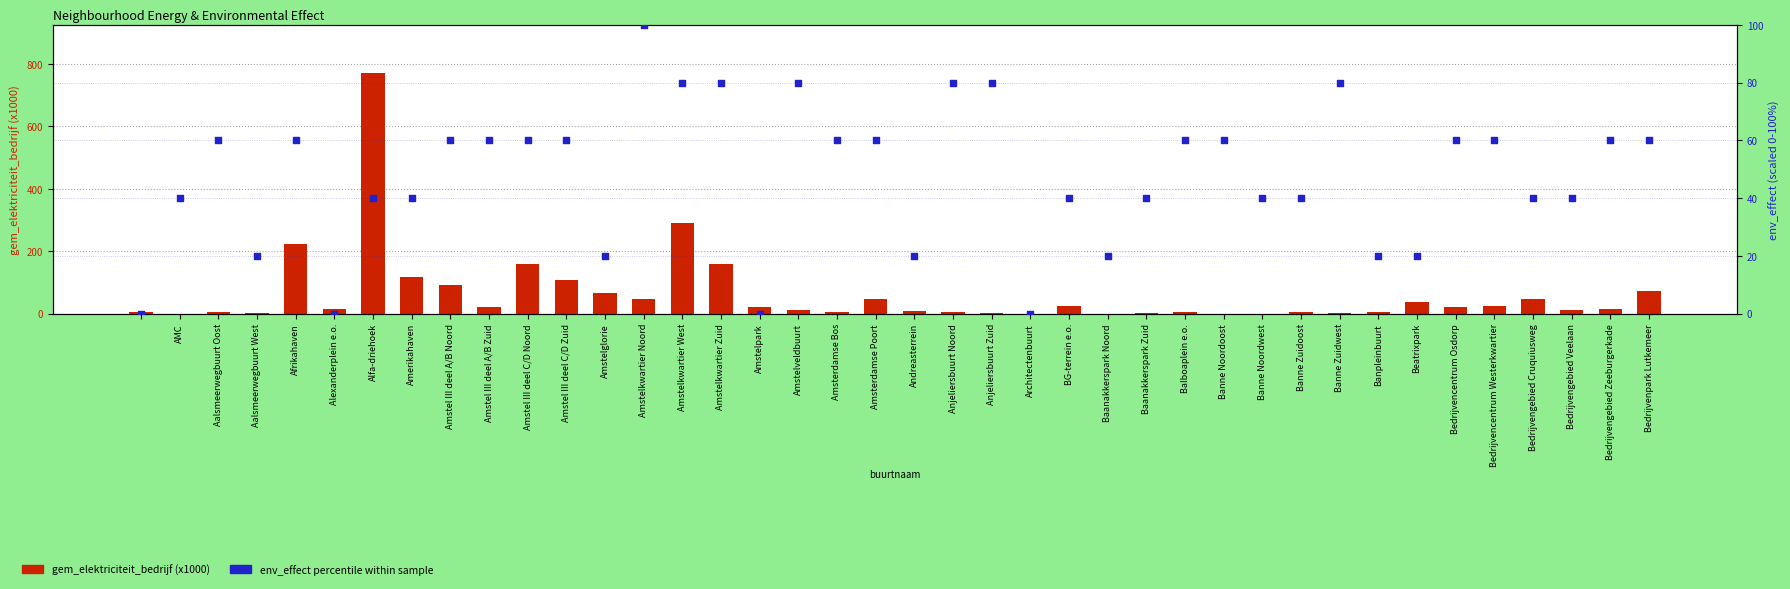

What is the total value across all series at Anjeliersbuurt Noord?

85.0